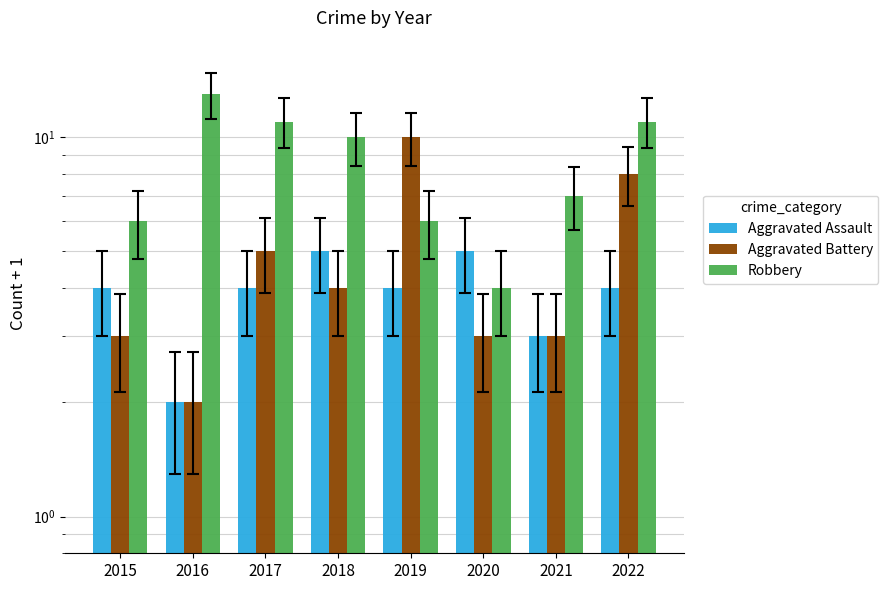

At how many categories does at least one series exceed 5?

7